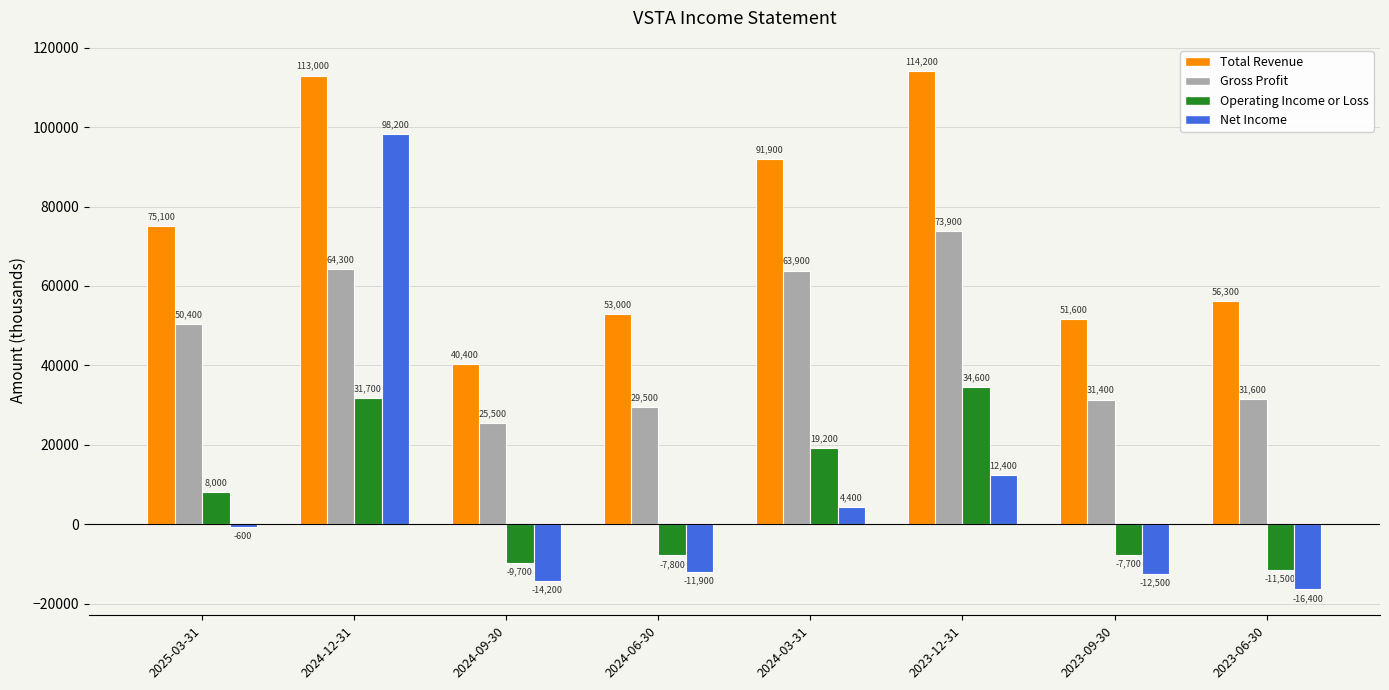

Which series has the largest range (max minus min)?

Net Income